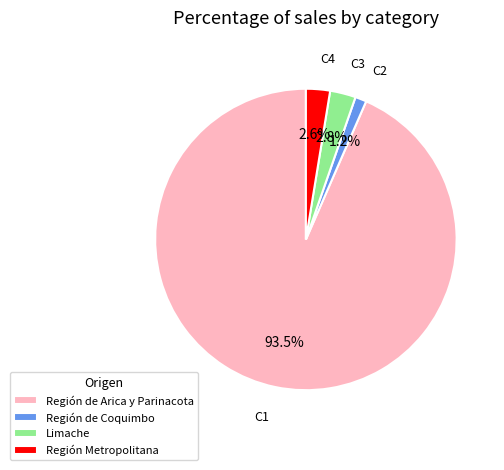

Which slice is the smallest?

Región de Coquimbo